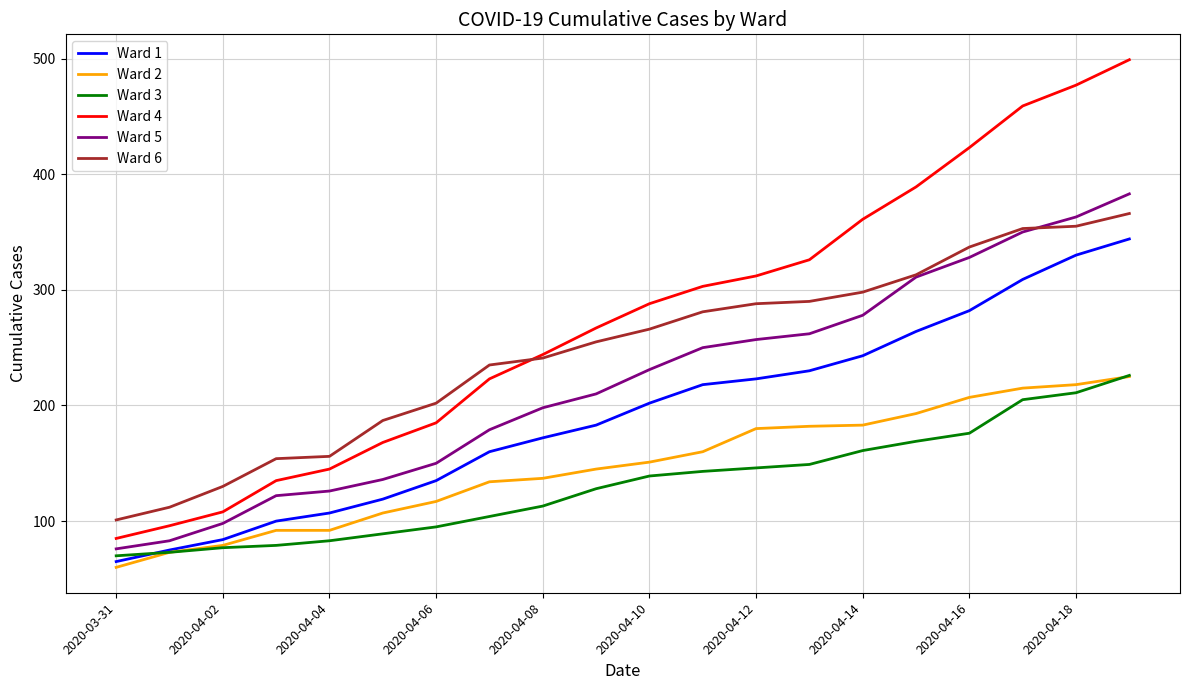

Which series has the largest total across all categories?

Ward 4